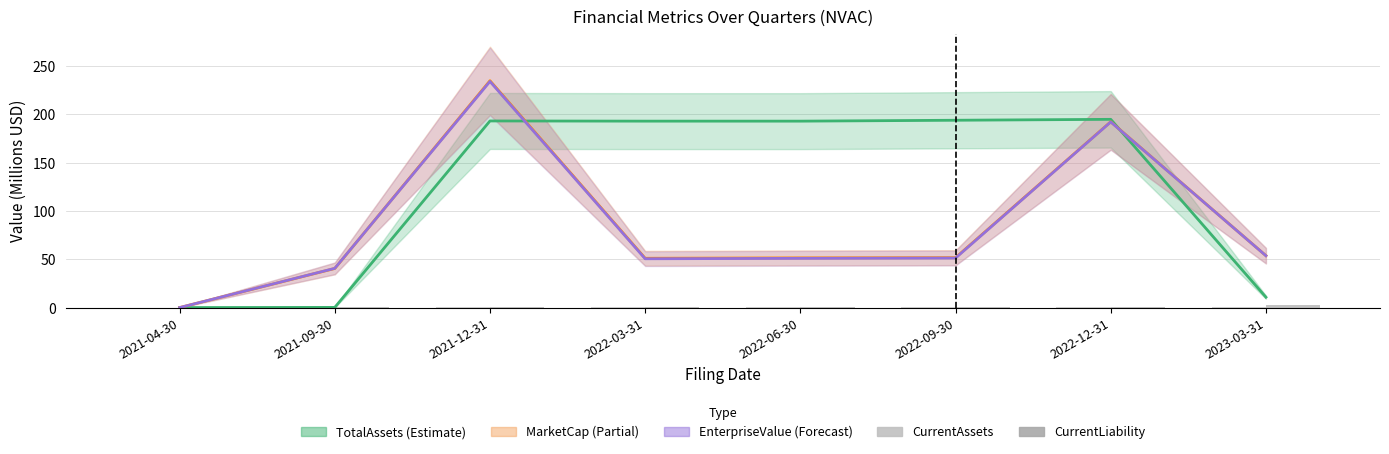

What is the label of the 8th bar from the left?

2023-03-31